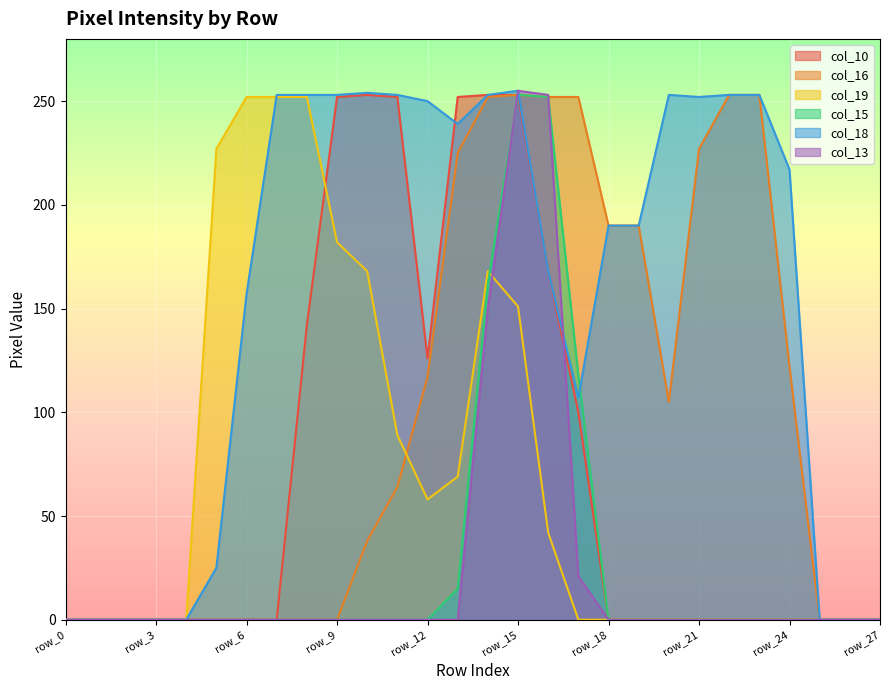

At which category does col_16 reach its first local valley?

row_20